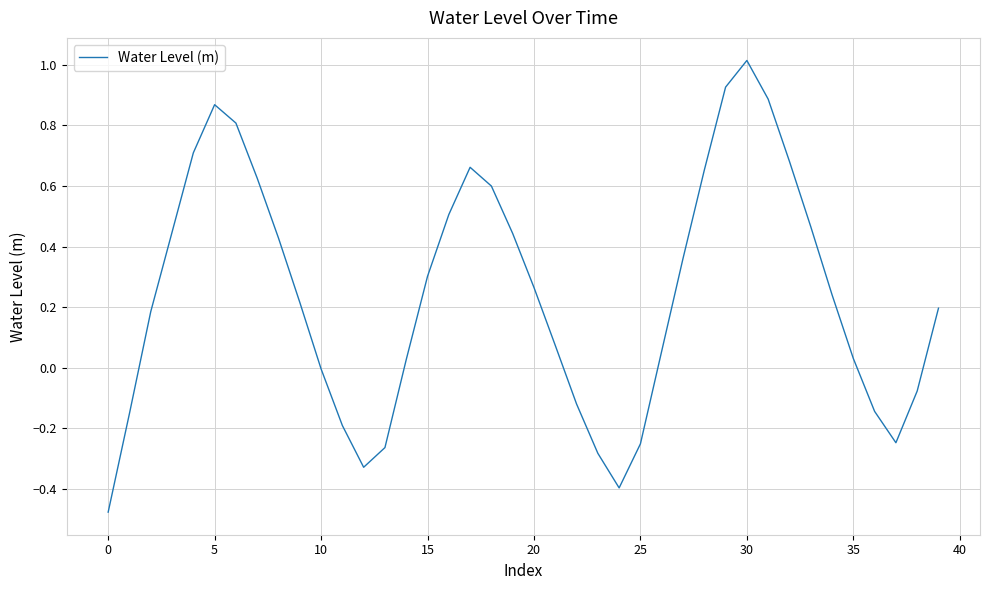

What is the greatest value displayed?

1.0